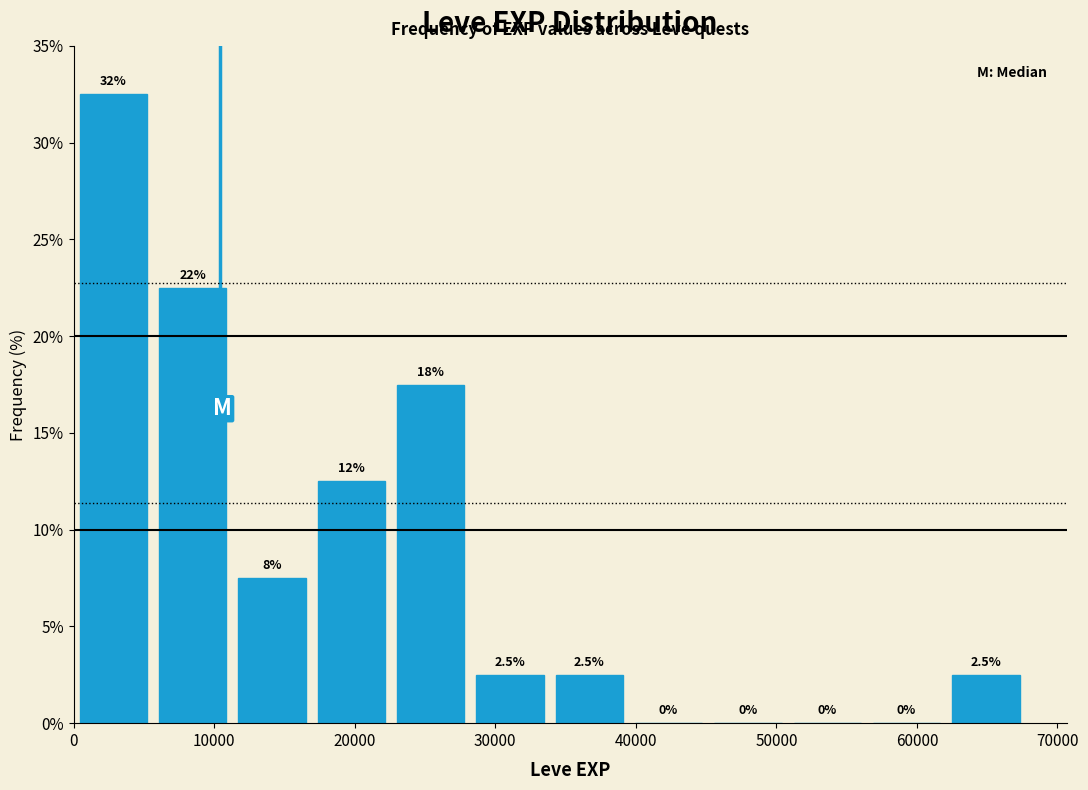

Which range on the x-axis has the tallest bar?

0 to 6000